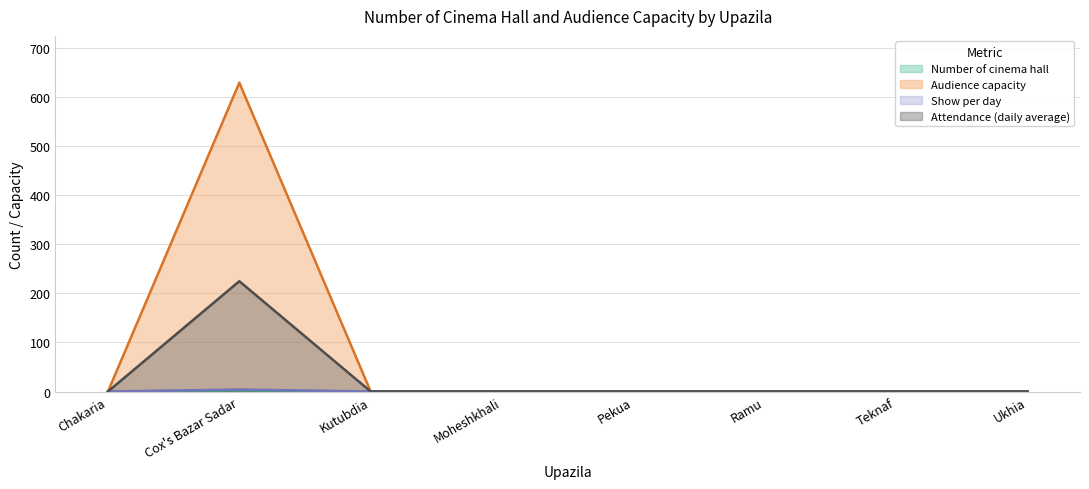

Reading left to right, list all the values displayed in this chart.

Number of cinema hall: Chakaria=0	Cox's Bazar Sadar=2	Kutubdia=0	Moheshkhali=0	Pekua=0	Ramu=0	Teknaf=0	Ukhia=0
Audience capacity: Chakaria=0	Cox's Bazar Sadar=630	Kutubdia=0	Moheshkhali=0	Pekua=0	Ramu=0	Teknaf=0	Ukhia=0
Show per day: Chakaria=0	Cox's Bazar Sadar=4	Kutubdia=0	Moheshkhali=0	Pekua=0	Ramu=0	Teknaf=0	Ukhia=0
Attendance (daily average): Chakaria=0	Cox's Bazar Sadar=225	Kutubdia=0	Moheshkhali=0	Pekua=0	Ramu=0	Teknaf=0	Ukhia=0